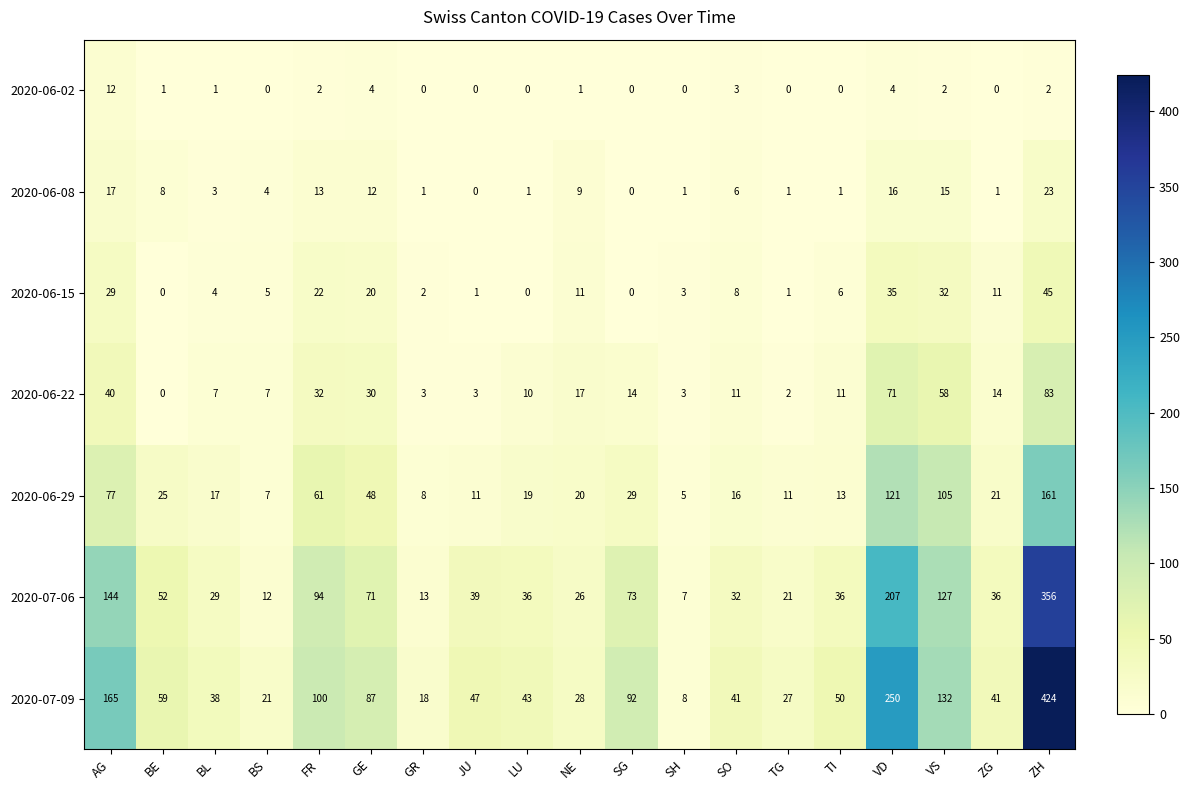

At which label does 2020-06-15 first exceed 6?

AG